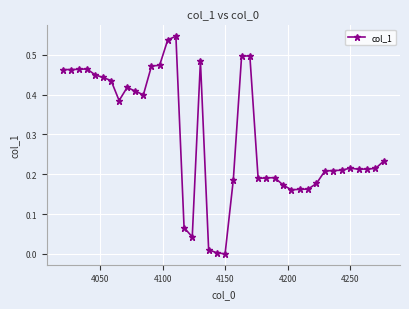

What is the average value?

0.3